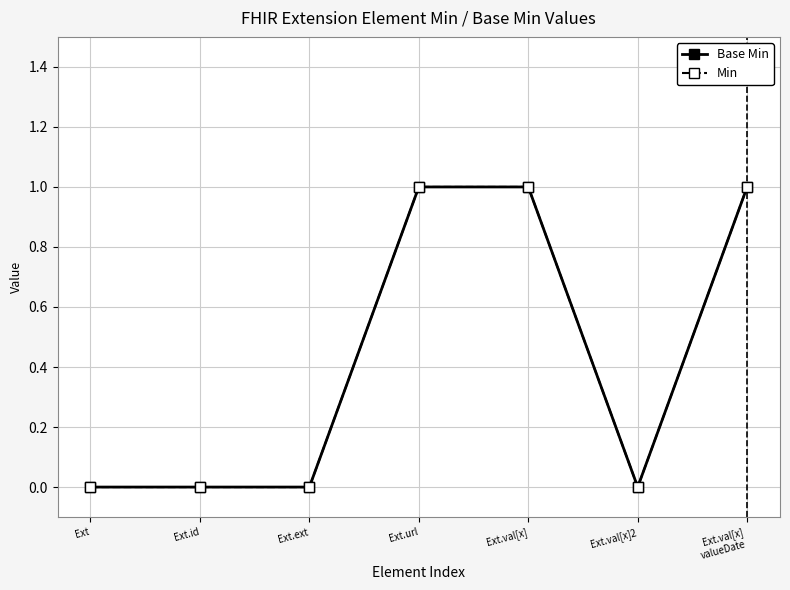

True or false: Min has a value of 1 at Ext.id.

False